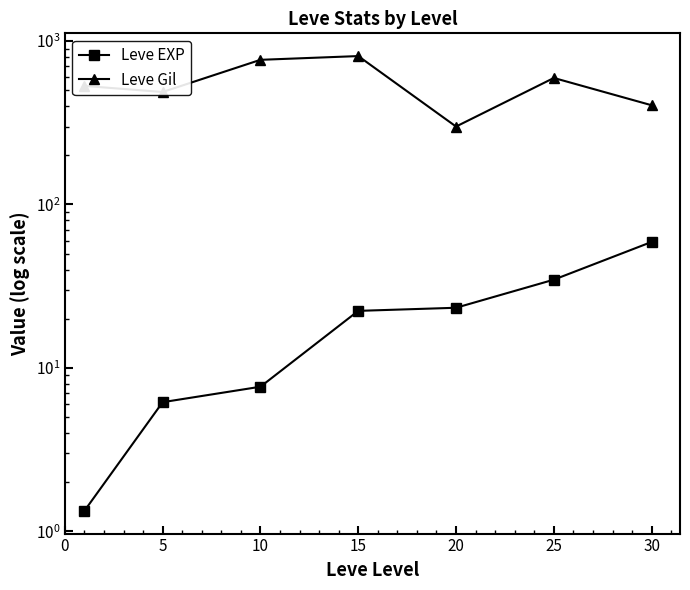

What is the value of the Leve EXP point at the 7th from the left?

59.0